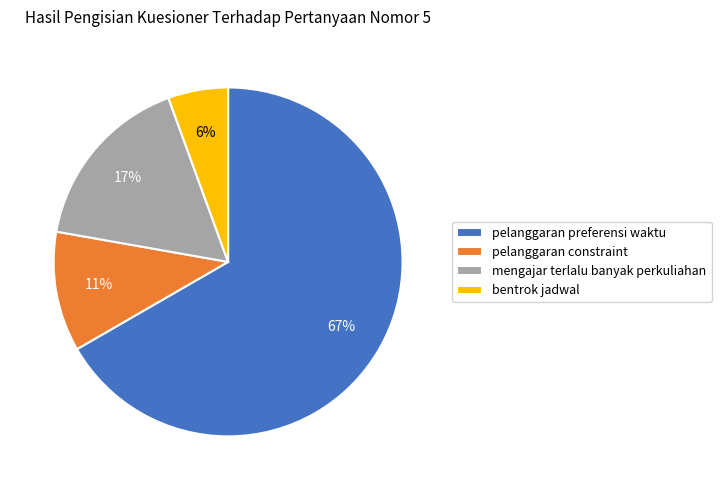

Is it true that pelanggaran preferensi waktu is 51% of the pie?

False